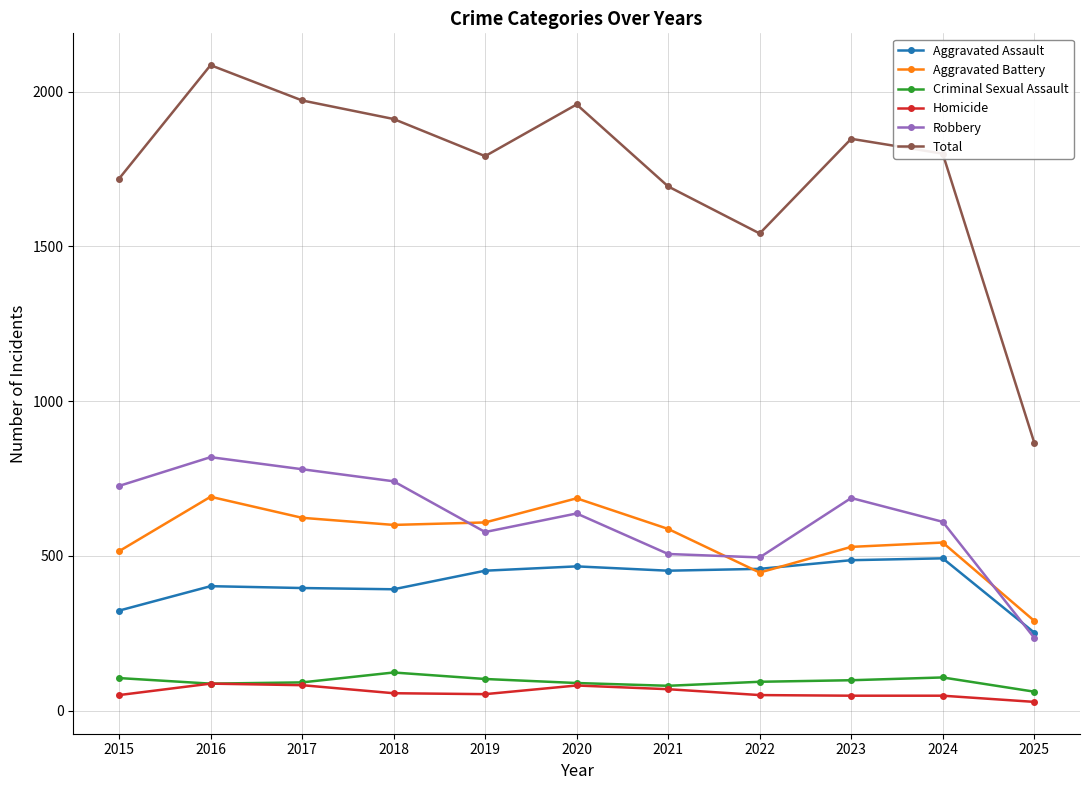

Does the chart have visible grid lines?

Yes